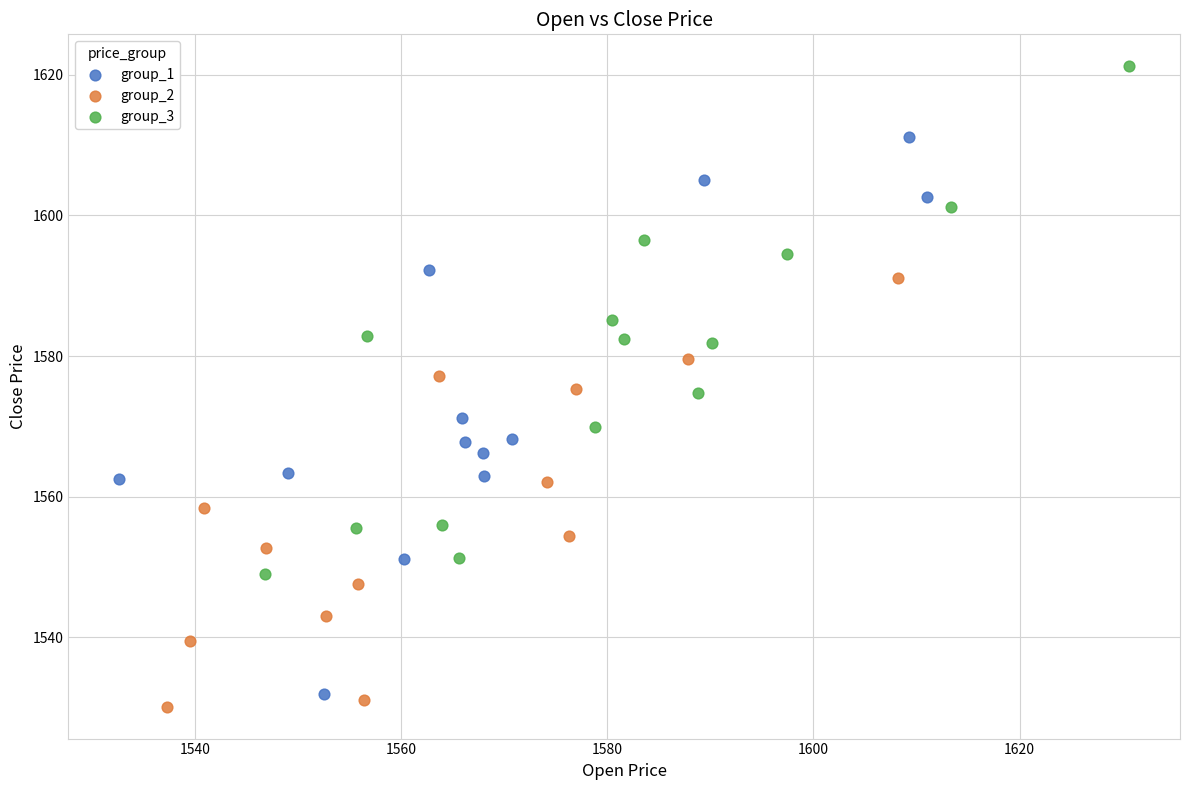

Which series has the widest spread of Y values?

group_1